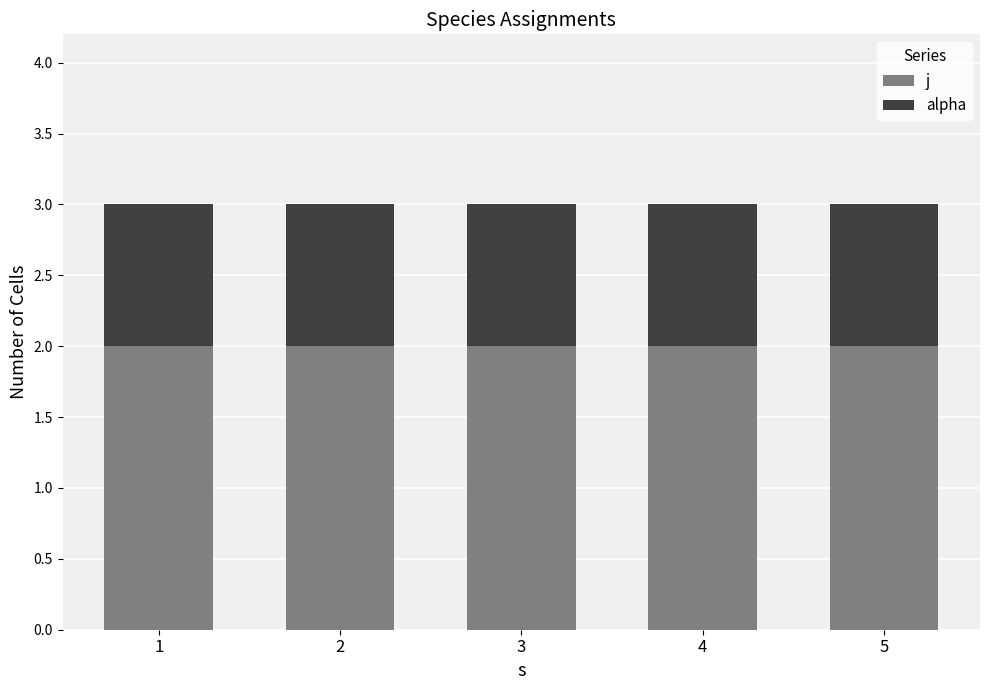

What is the total value across all series at 3?

3